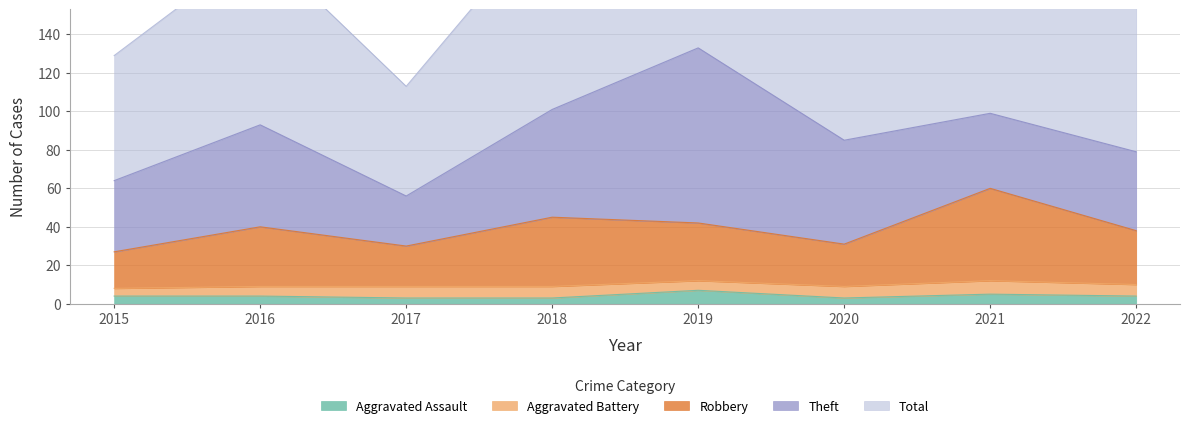

What is the greatest value displayed?

266